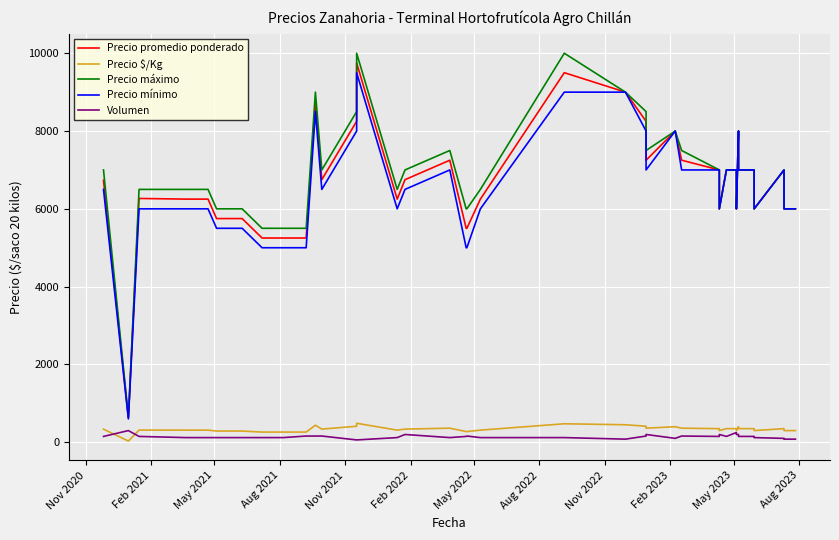

What is the sum of all Precio promedio ponderado values?

266125